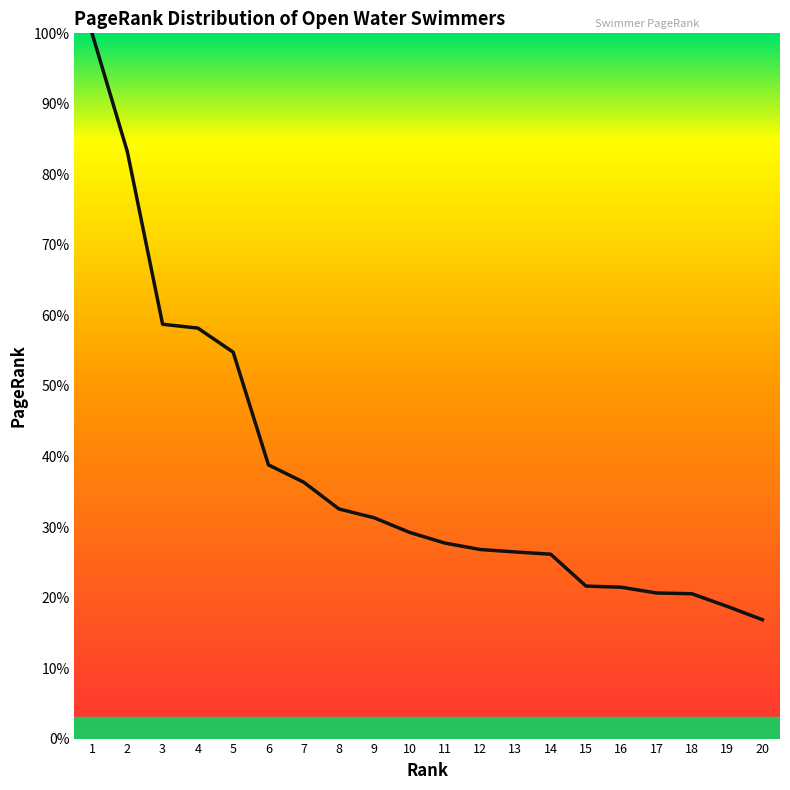

The value at 7 is 11.7. True or false?

False